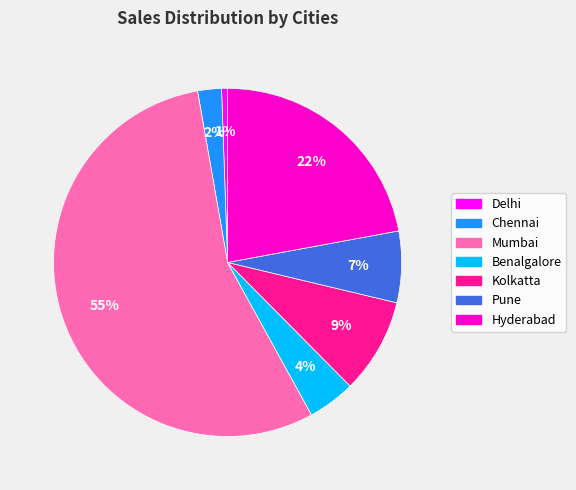

How many segments does this pie chart have?

7